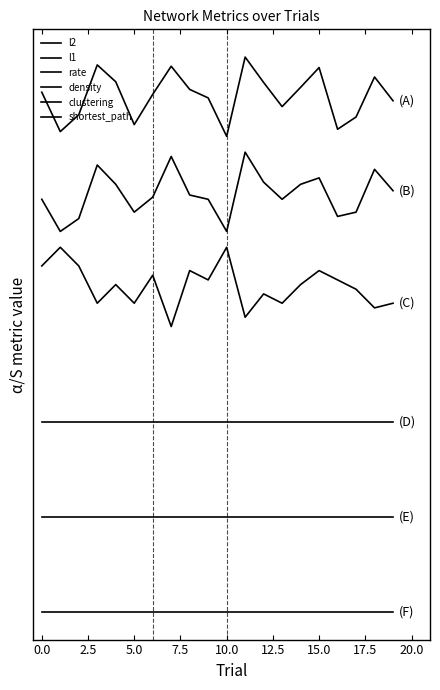

Does the chart display data point markers on the line(s)?

No